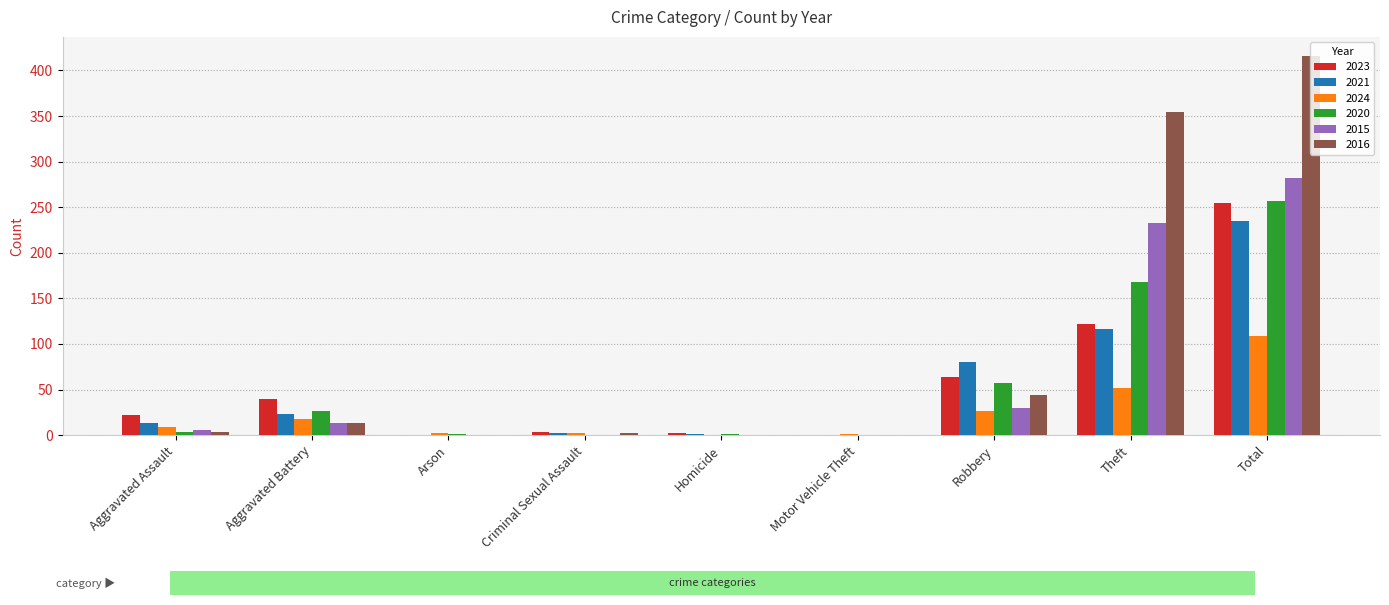

At which label is 2015 closest to 141?

Theft